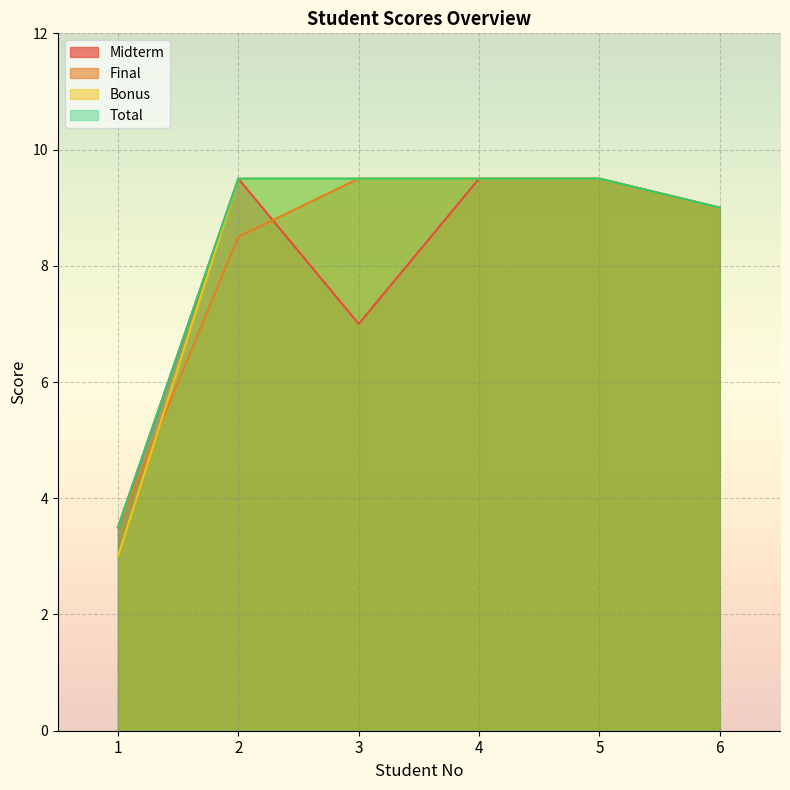

What is the spread (max minus min) of values at 2?

1.0